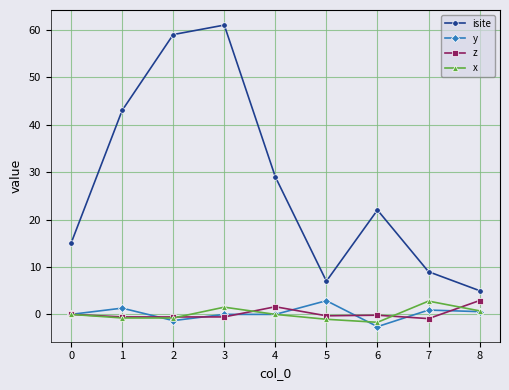

True or false: isite has a value of 9.0 at 7.

True